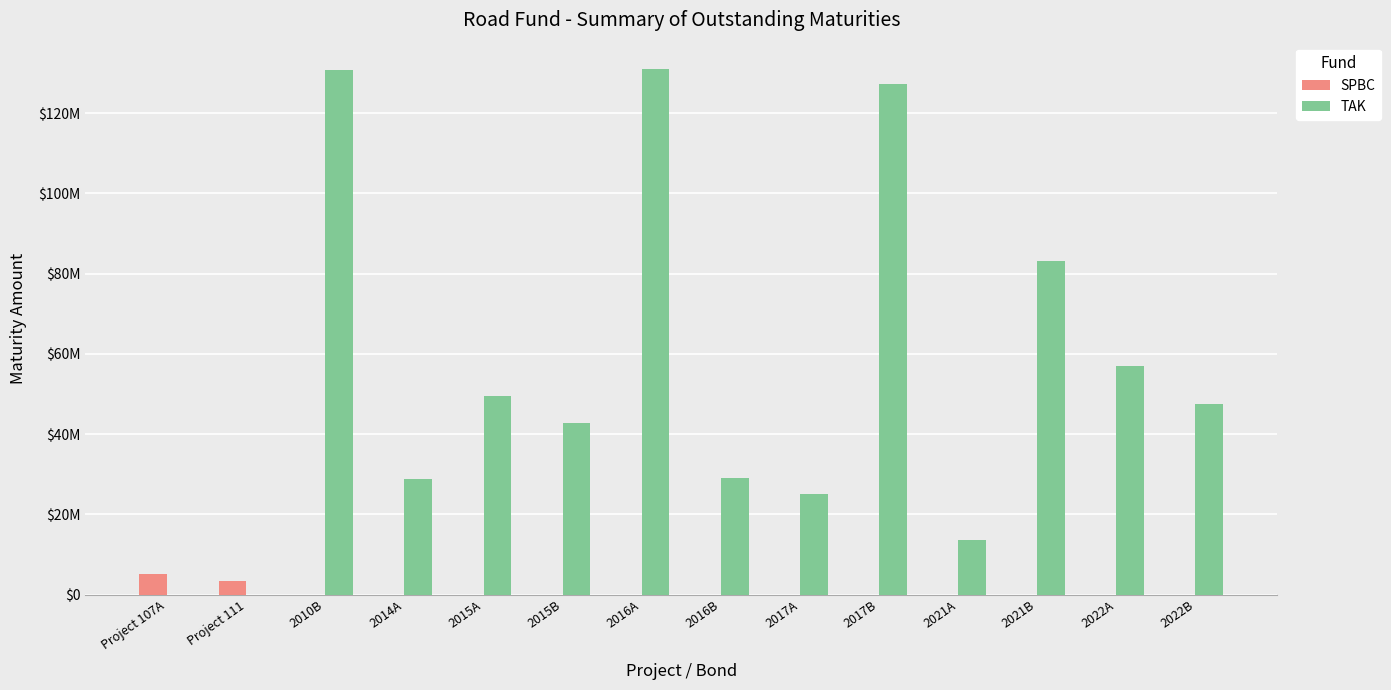

Between 2021B and 2016B, which is larger?

2021B